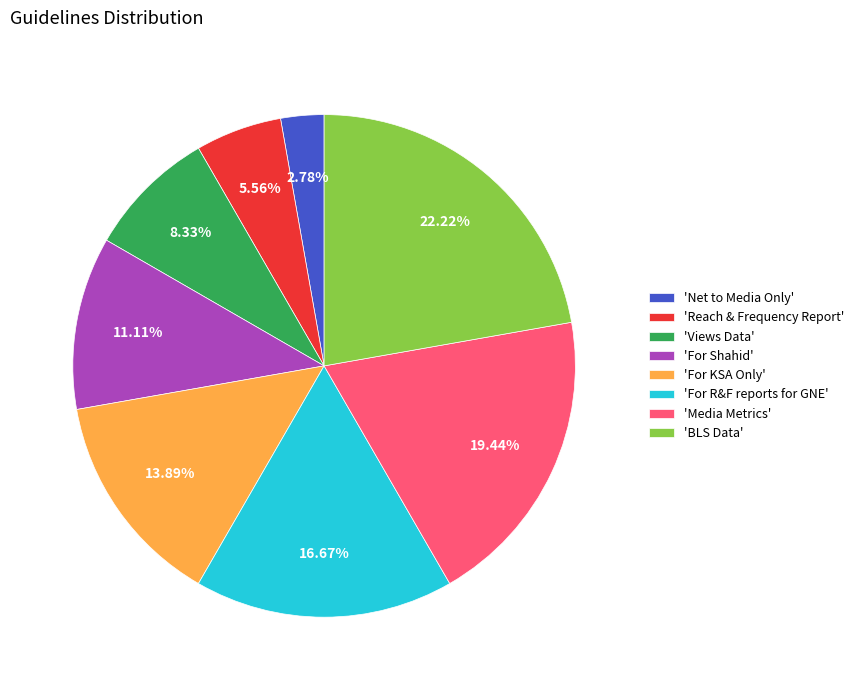

Which slice is the largest?

'BLS Data'